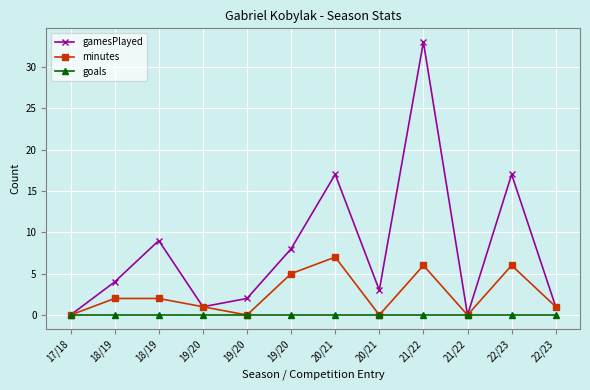

How many interior local peaks does the gamesPlayed series have?

4